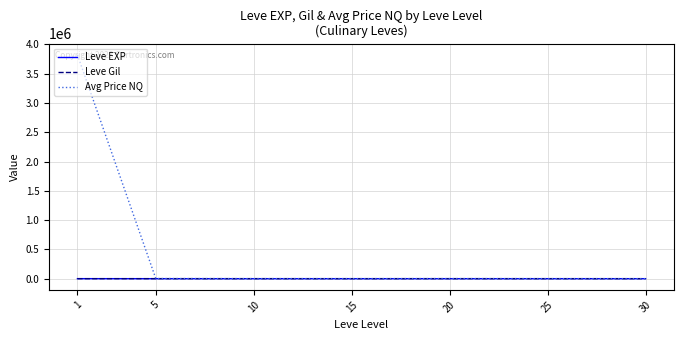

What is the maximum value shown in the chart?

3820936.4